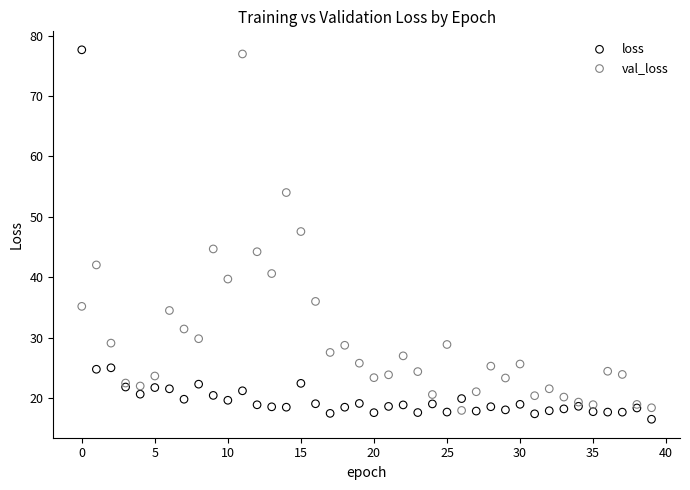

Which series contains the lowest Y value?

loss